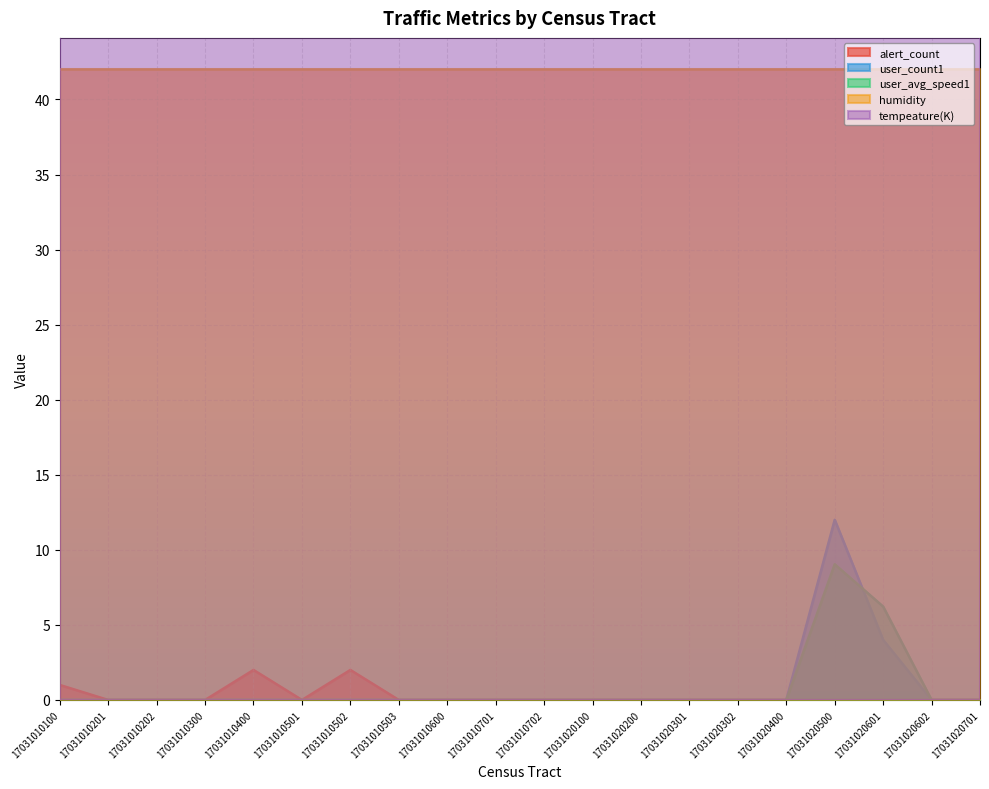

Which category has the highest value in the user_avg_speed1 series?

17031020500